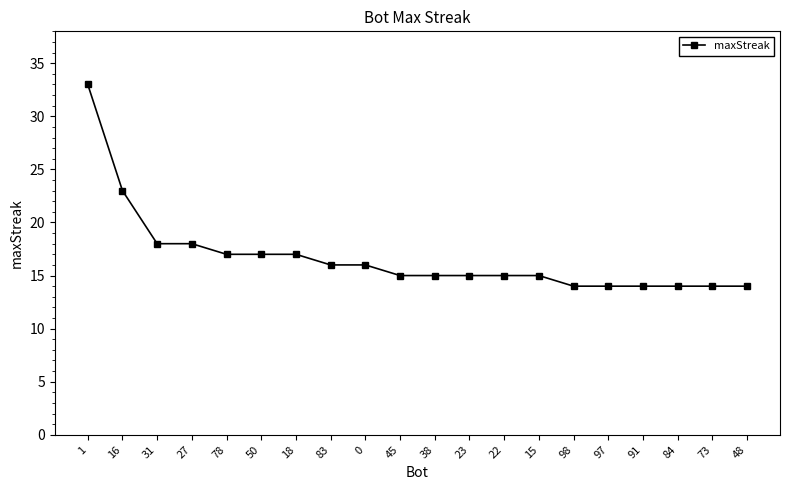

What is the ratio of the value at 27 to the value at 97?

1.3